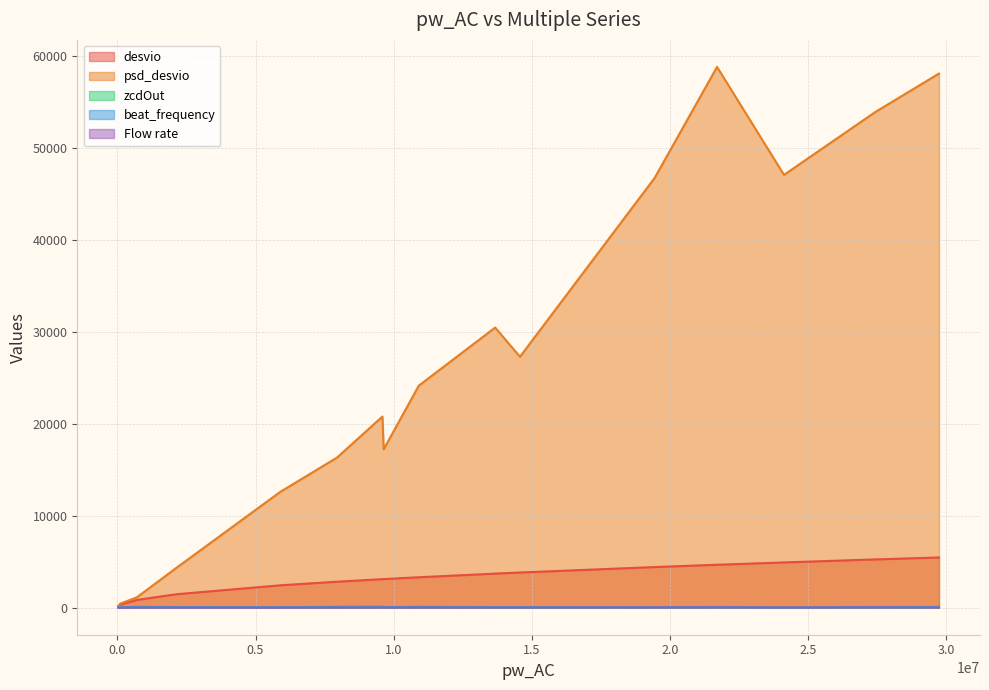

True or false: zcdOut and desvio cross at least once.

False